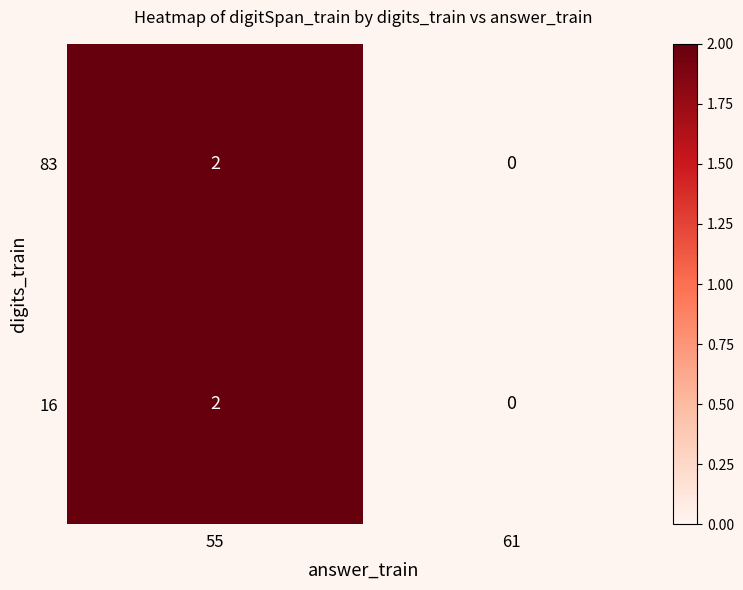

What is the maximum value shown in the chart?

2